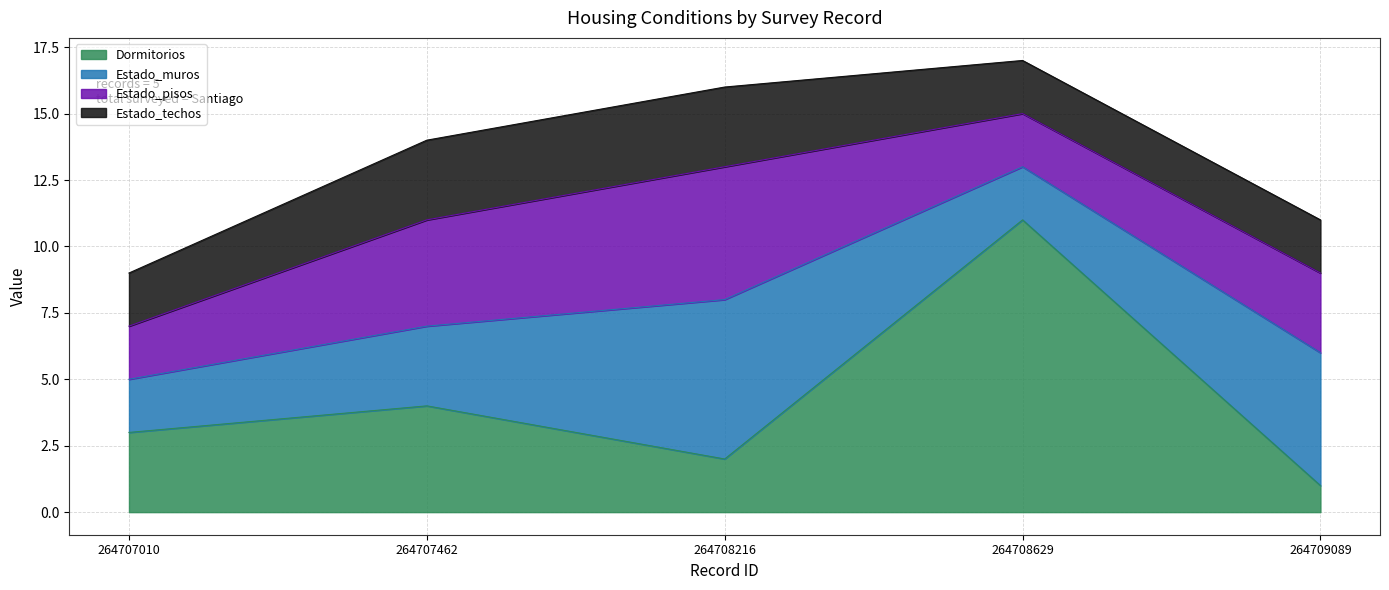

What is the difference between the second highest and minimum values in the Estado_pisos series?

2